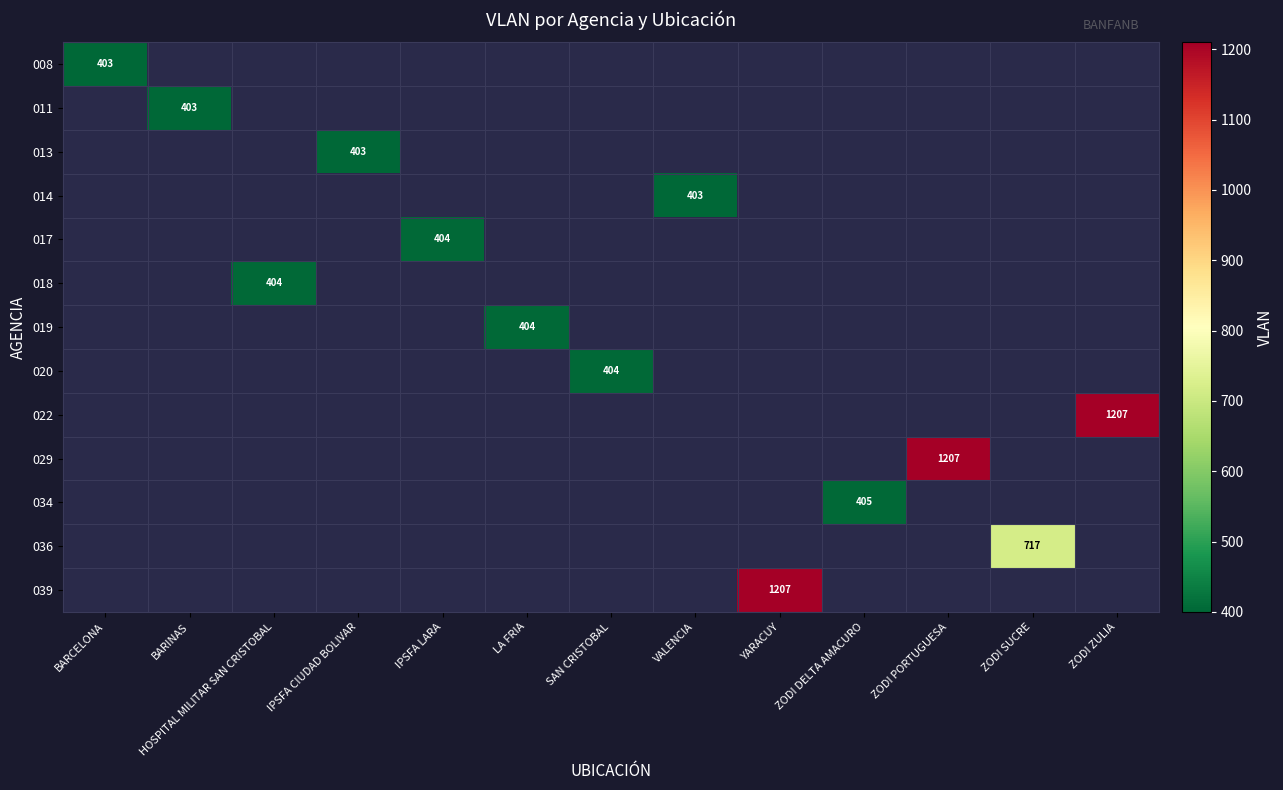

The value of 020 at SAN CRISTOBAL is 282. True or false?

False